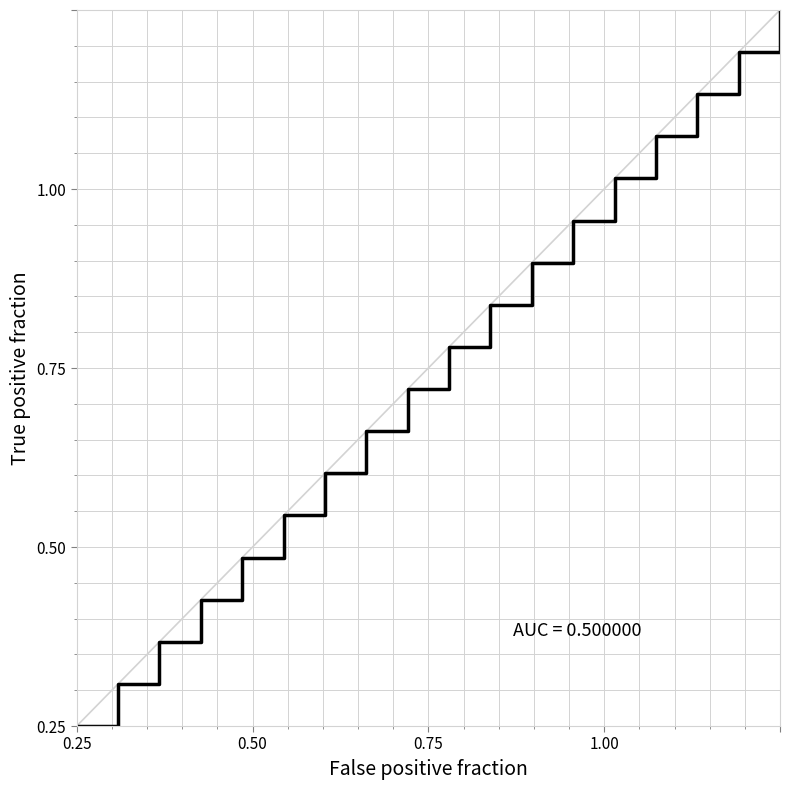

Does the chart display data point markers on the line(s)?

No